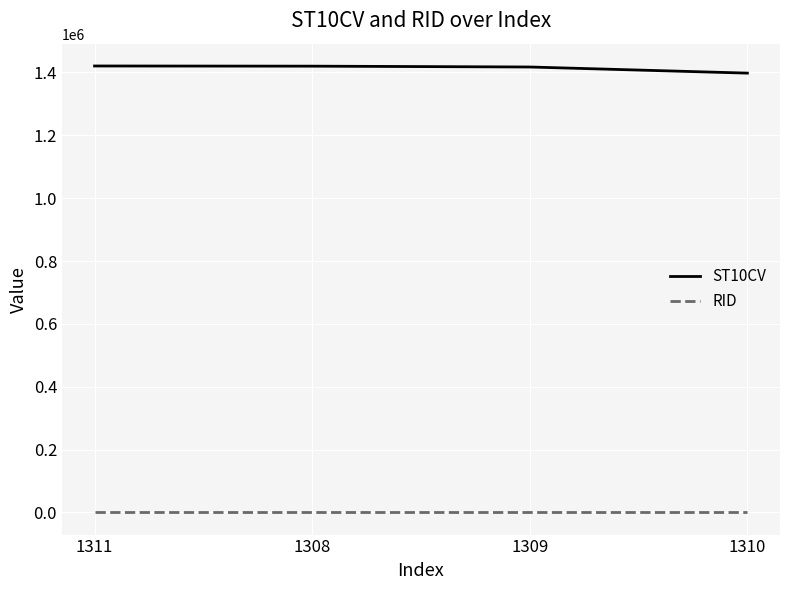

What is the maximum value shown in the chart?

1420710